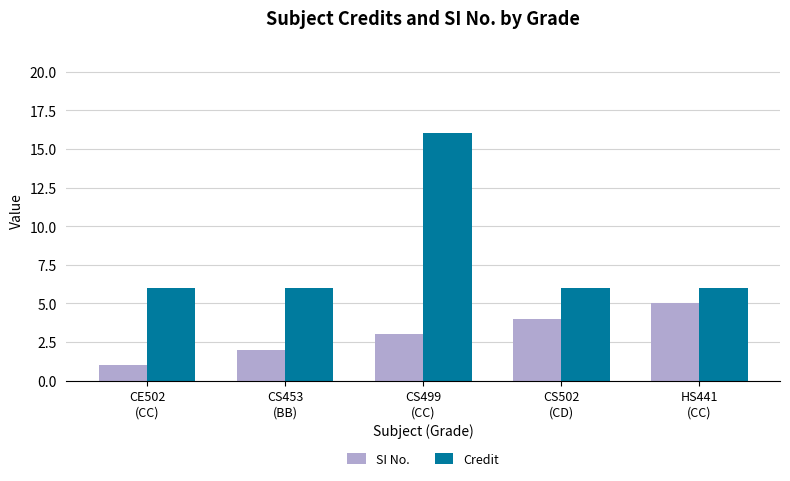

Which series has the largest total across all categories?

Credit